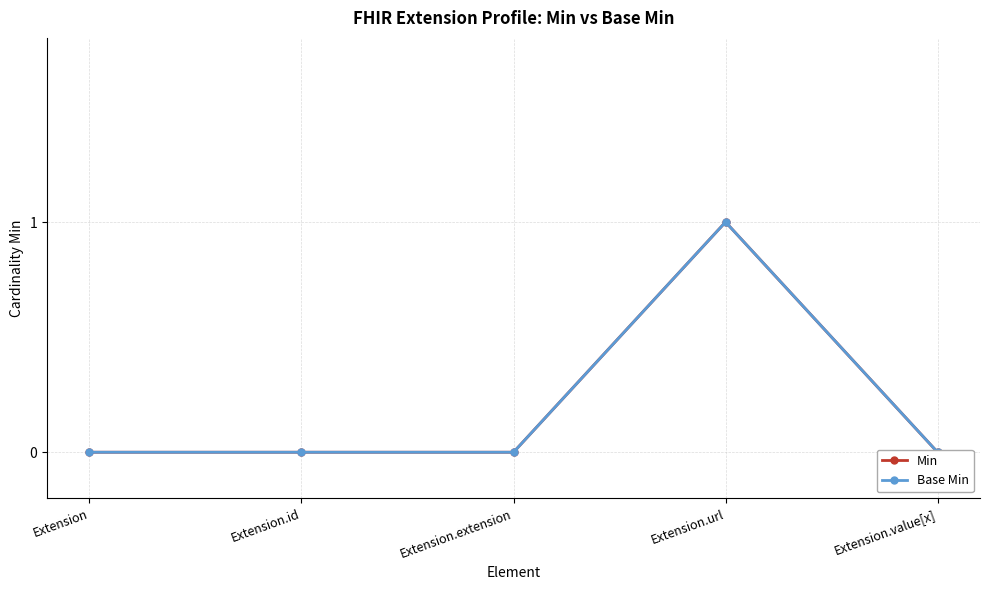

Reading left to right, transcribe all the data shown in this chart.

Min: 0	0	0	1	0
Base Min: 0	0	0	1	0